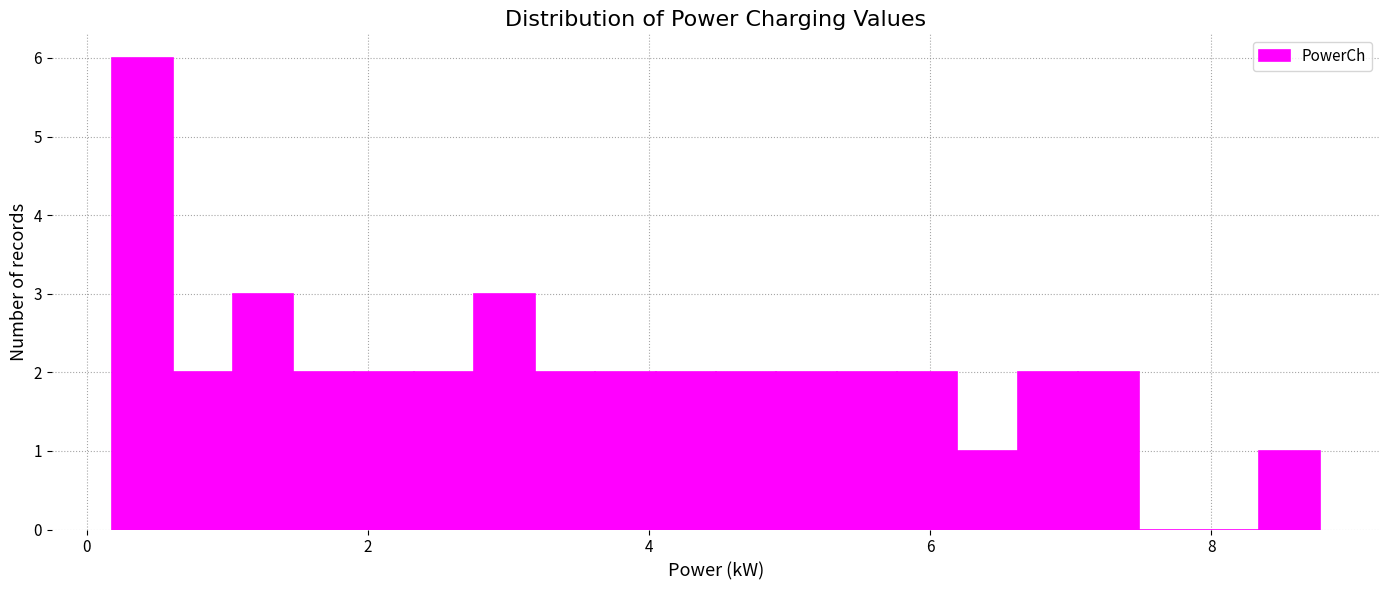

Around what value on the x-axis is the tallest bar? Give the approximate position of its centre, as read against the axis.

0.4